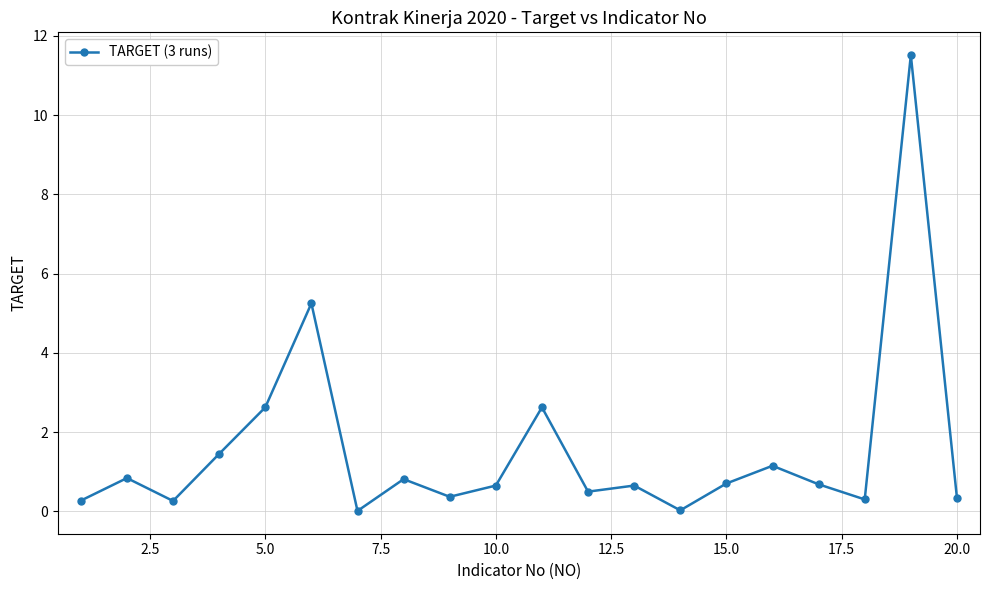

What is the value of the 5th point from the left?

2.6